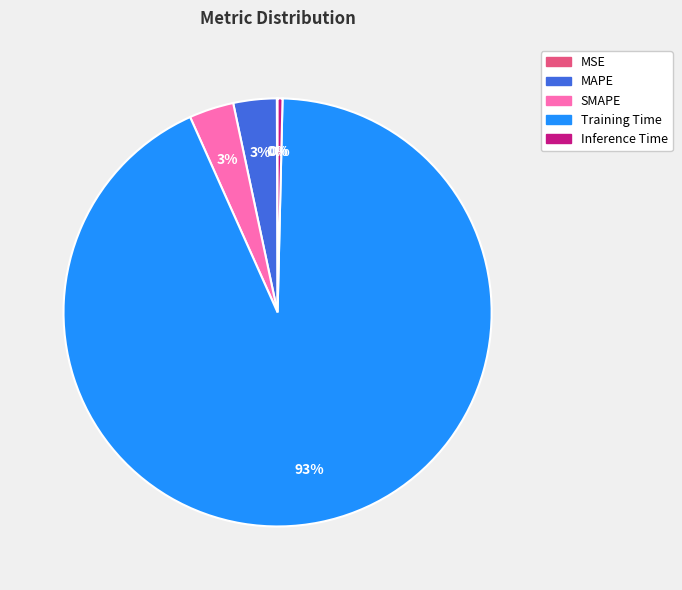

Which has a higher value, MAPE or Training Time?

Training Time